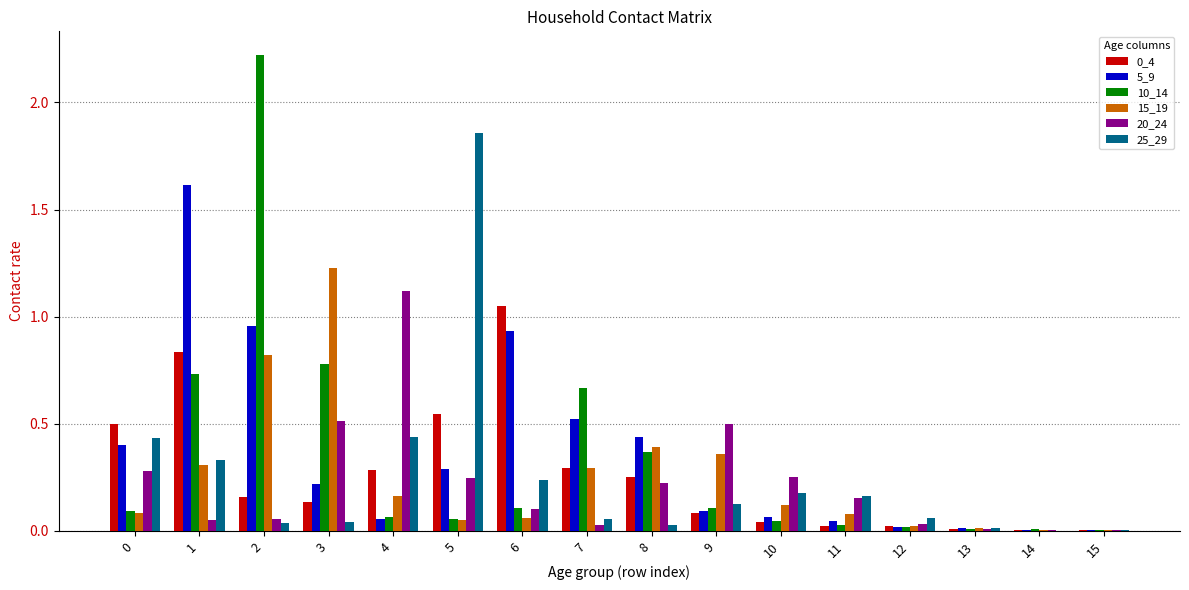

Between 2 and 9, which series saw the biggest shift?

10_14